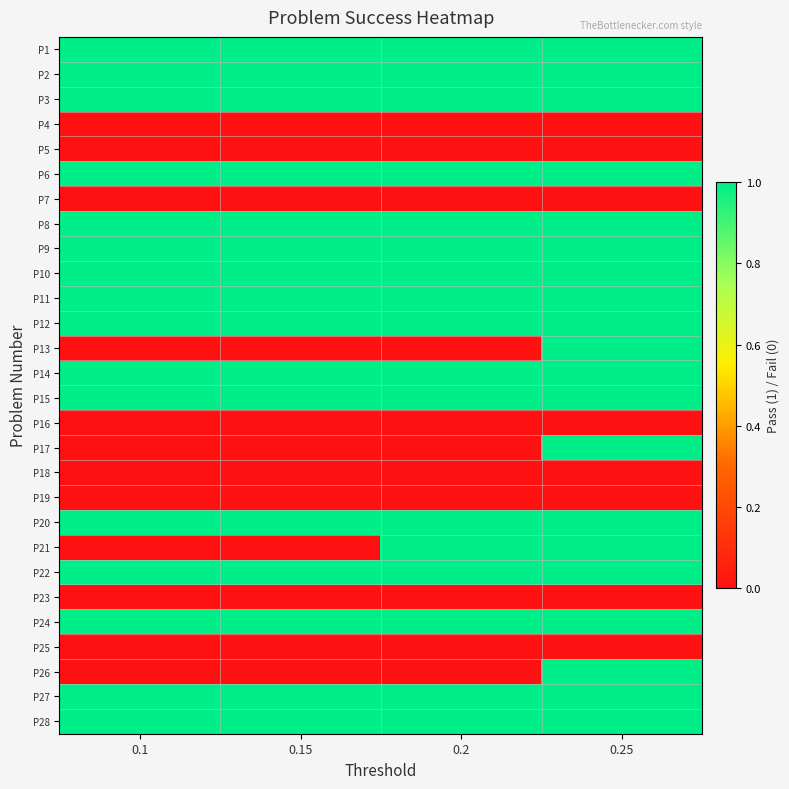

Reading left to right, extract all data points from this chart.

P1: 0.1=1	0.15=1	0.2=1	0.25=1
P2: 0.1=1	0.15=1	0.2=1	0.25=1
P3: 0.1=1	0.15=1	0.2=1	0.25=1
P4: 0.1=0	0.15=0	0.2=0	0.25=0
P5: 0.1=0	0.15=0	0.2=0	0.25=0
P6: 0.1=1	0.15=1	0.2=1	0.25=1
P7: 0.1=0	0.15=0	0.2=0	0.25=0
P8: 0.1=1	0.15=1	0.2=1	0.25=1
P9: 0.1=1	0.15=1	0.2=1	0.25=1
P10: 0.1=1	0.15=1	0.2=1	0.25=1
P11: 0.1=1	0.15=1	0.2=1	0.25=1
P12: 0.1=1	0.15=1	0.2=1	0.25=1
P13: 0.1=0	0.15=0	0.2=0	0.25=1
P14: 0.1=1	0.15=1	0.2=1	0.25=1
P15: 0.1=1	0.15=1	0.2=1	0.25=1
P16: 0.1=0	0.15=0	0.2=0	0.25=0
P17: 0.1=0	0.15=0	0.2=0	0.25=1
P18: 0.1=0	0.15=0	0.2=0	0.25=0
P19: 0.1=0	0.15=0	0.2=0	0.25=0
P20: 0.1=1	0.15=1	0.2=1	0.25=1
P21: 0.1=0	0.15=0	0.2=1	0.25=1
P22: 0.1=1	0.15=1	0.2=1	0.25=1
P23: 0.1=0	0.15=0	0.2=0	0.25=0
P24: 0.1=1	0.15=1	0.2=1	0.25=1
P25: 0.1=0	0.15=0	0.2=0	0.25=0
P26: 0.1=0	0.15=0	0.2=0	0.25=1
P27: 0.1=1	0.15=1	0.2=1	0.25=1
P28: 0.1=1	0.15=1	0.2=1	0.25=1